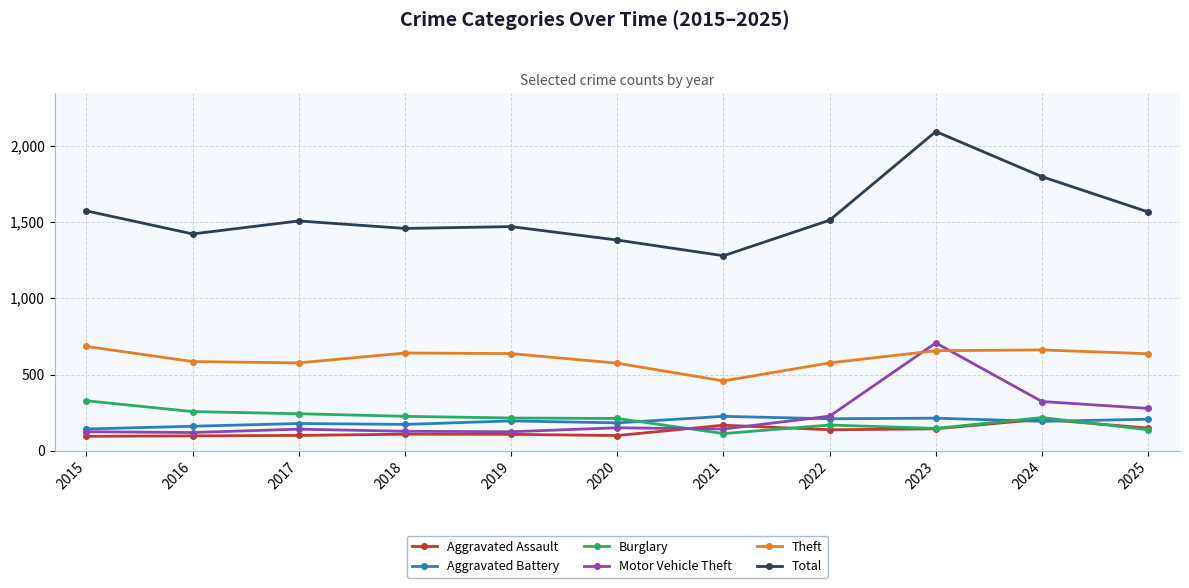

What is the total value across all series at 2020?

2601